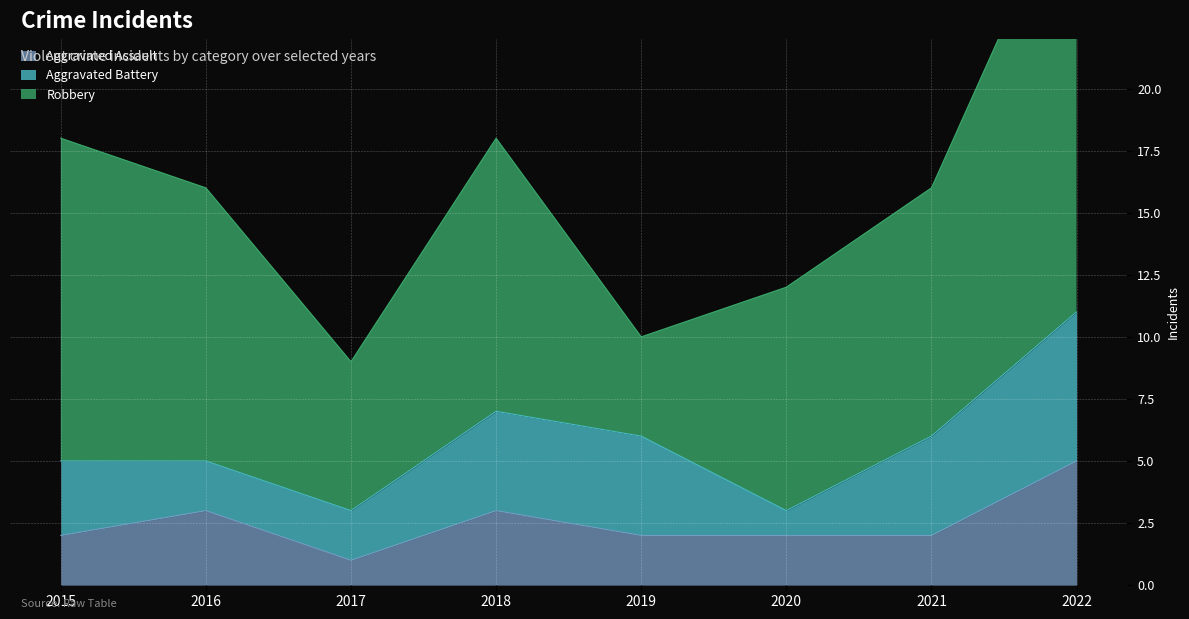

In Robbery, how many points are higher than both neighbors (excluding endpoints)?

1